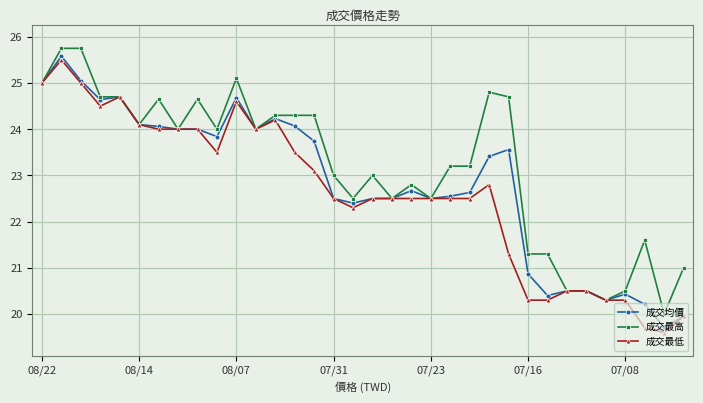

Which series has the largest total across all categories?

成交最高